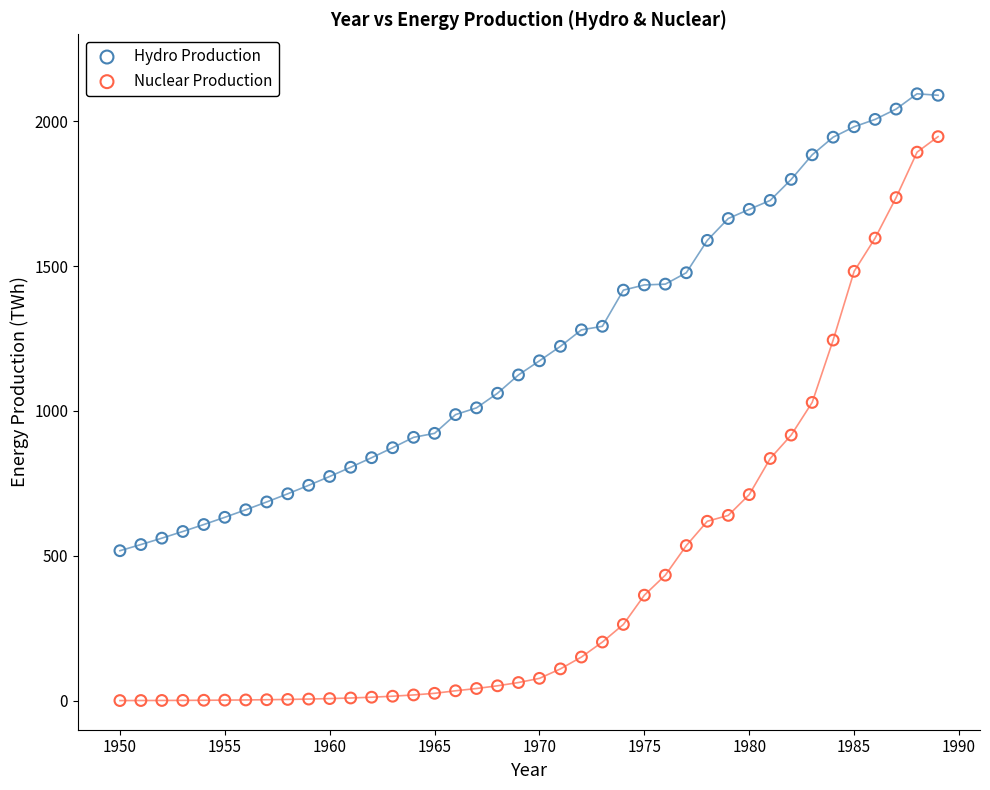

Which series has the widest spread of Y values?

Nuclear Production